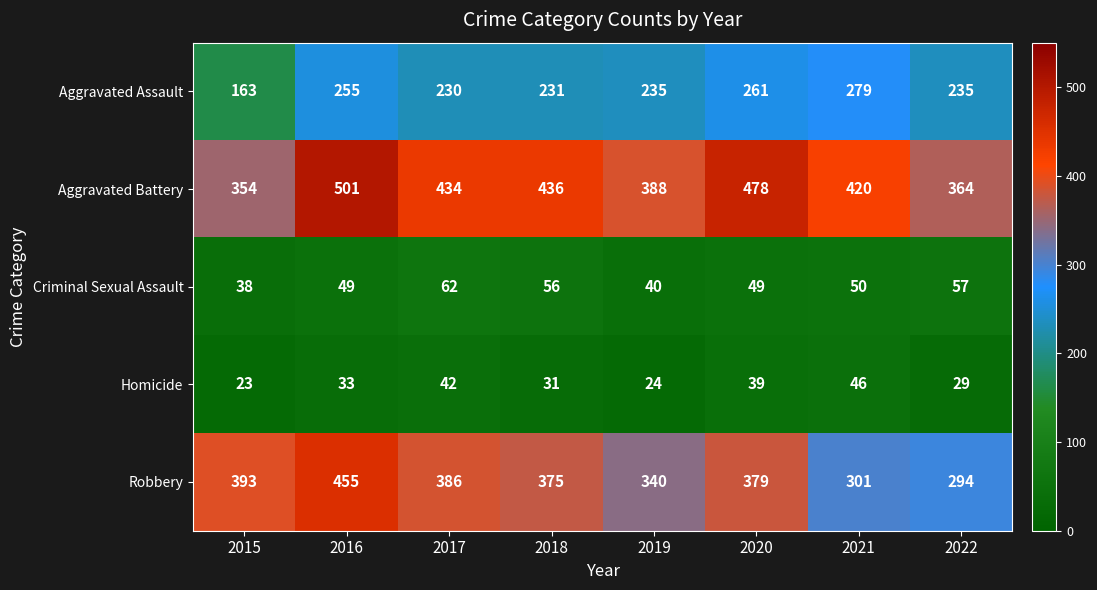

List the series in order of their peak value, highest first.

Aggravated Battery, Robbery, Aggravated Assault, Criminal Sexual Assault, Homicide